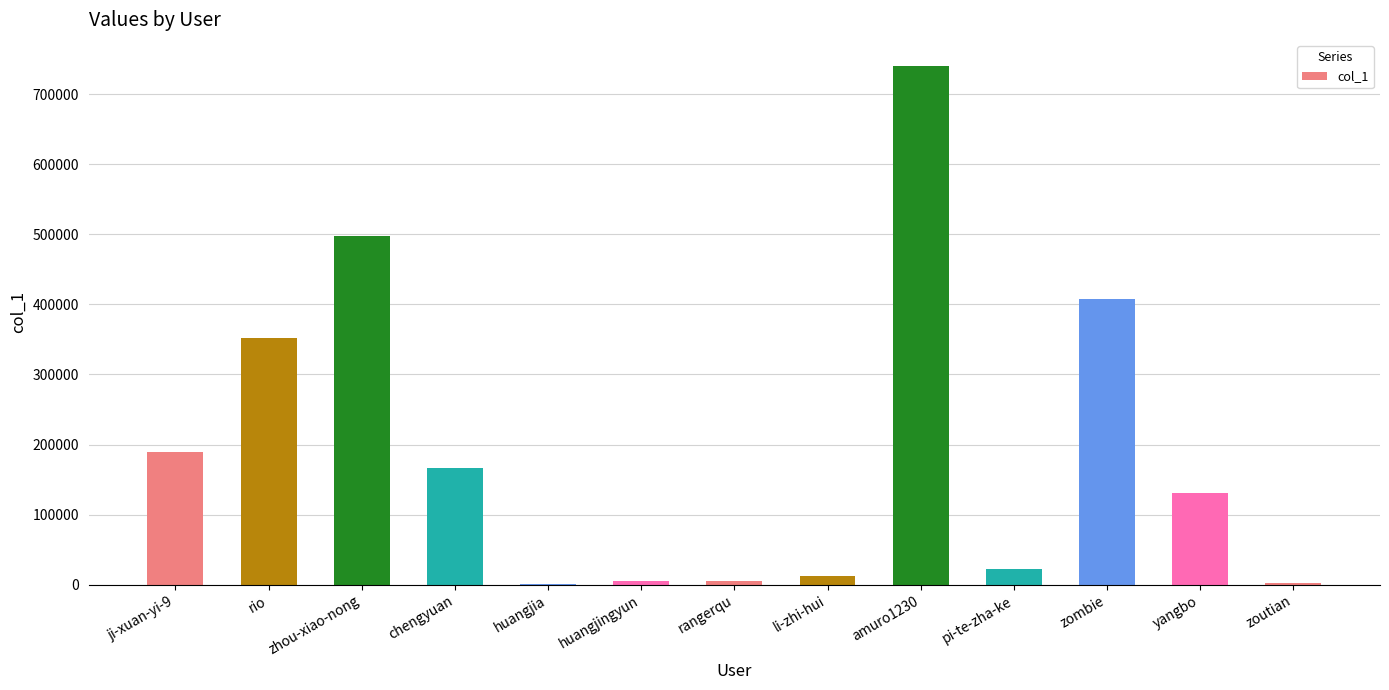

What is the change in value from chengyuan to zombie?

+240187